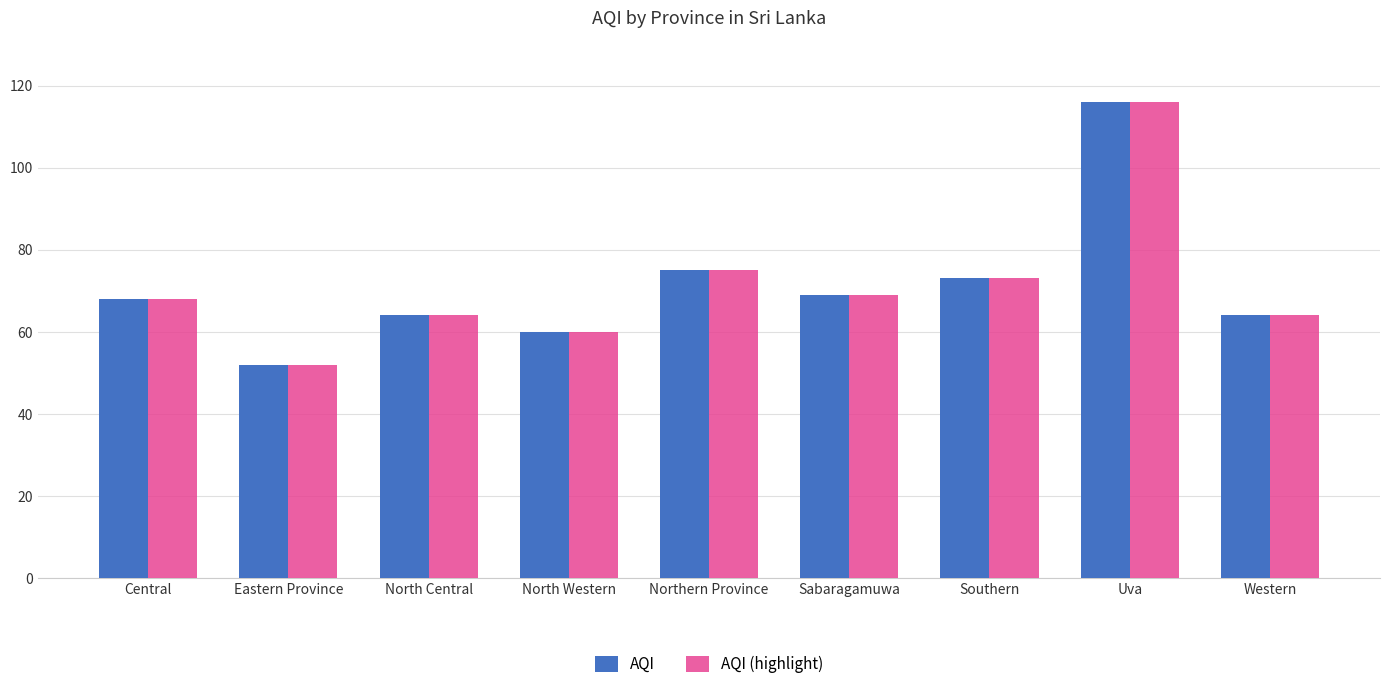

The AQI (highlight) series shows 24 at Northern Province. True or false?

False